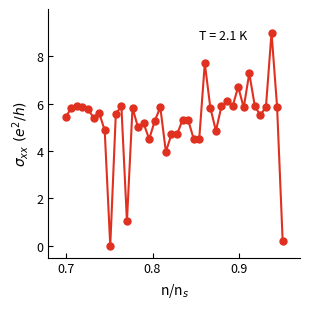

What is the sum of all values?

210.3